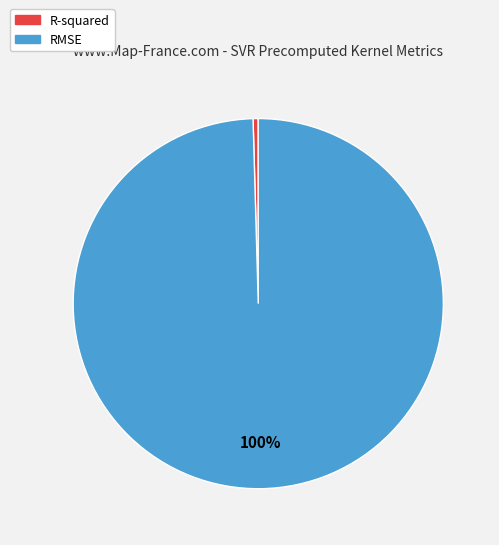

How many slices are in this pie chart?

2